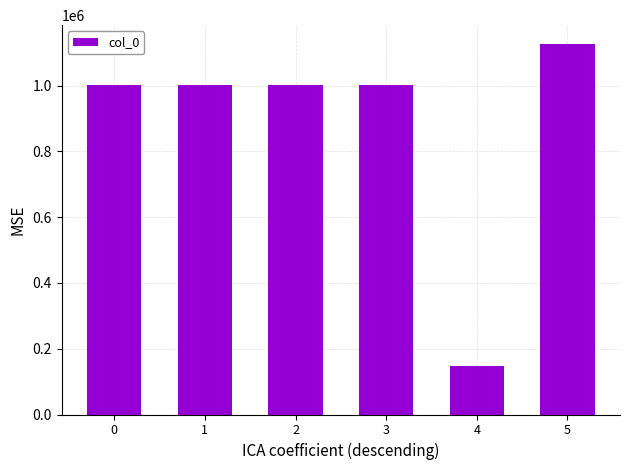

How many data points does each series have?

6